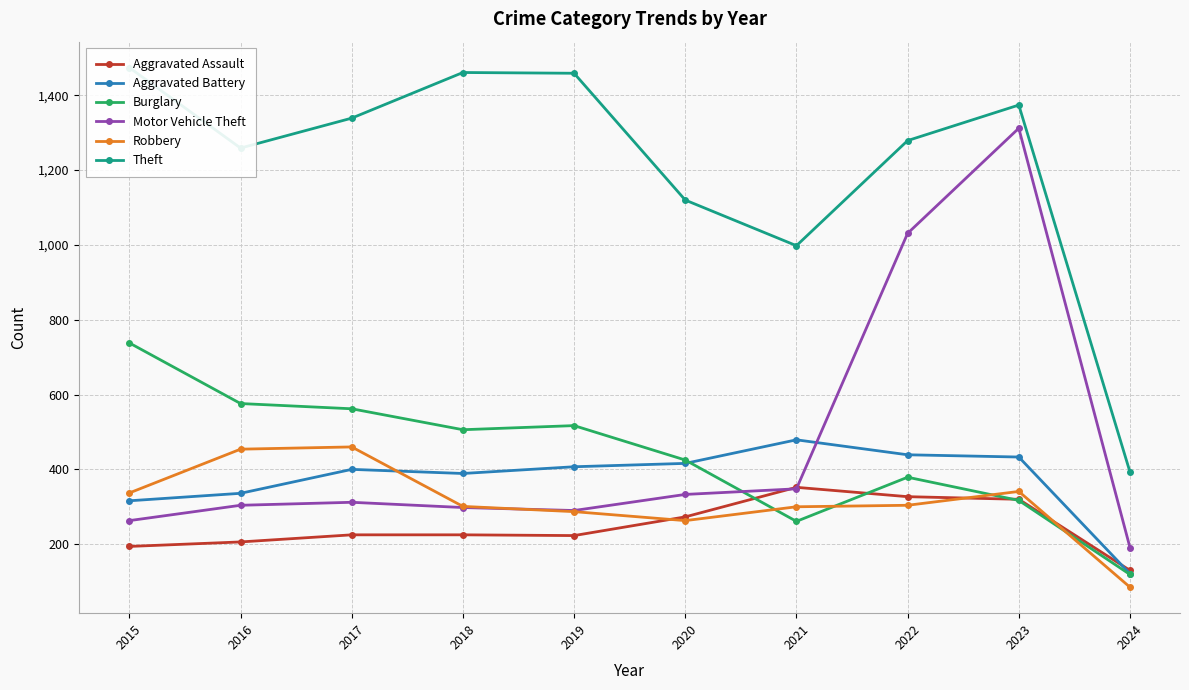

The value of Motor Vehicle Theft at 2023 is 446. True or false?

False